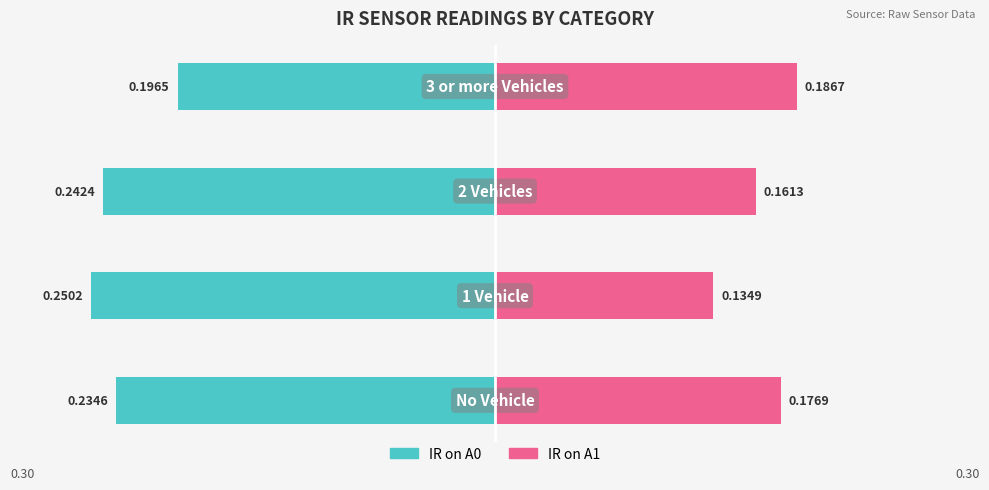

Reading left to right, extract all data points from this chart.

IR on A0: 0=-0.2	1=-0.3	2=-0.2	3=-0.2
IR on A1: 0=0.2	1=0.1	2=0.2	3=0.2